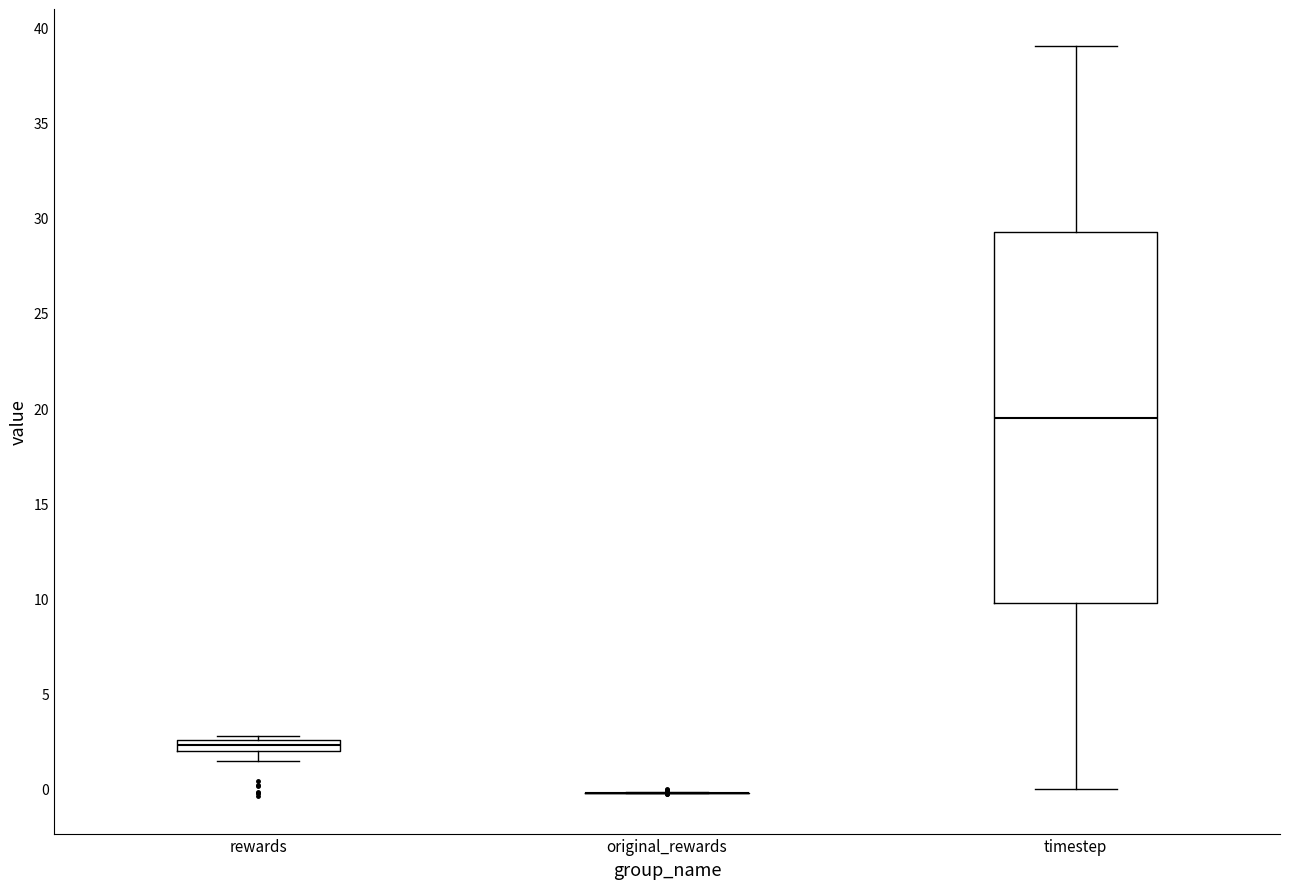

Where does the median line of the box for timestep sit on the y-axis? The values are not printed on the chart, so give them approximately, as read against the axis.

19.5